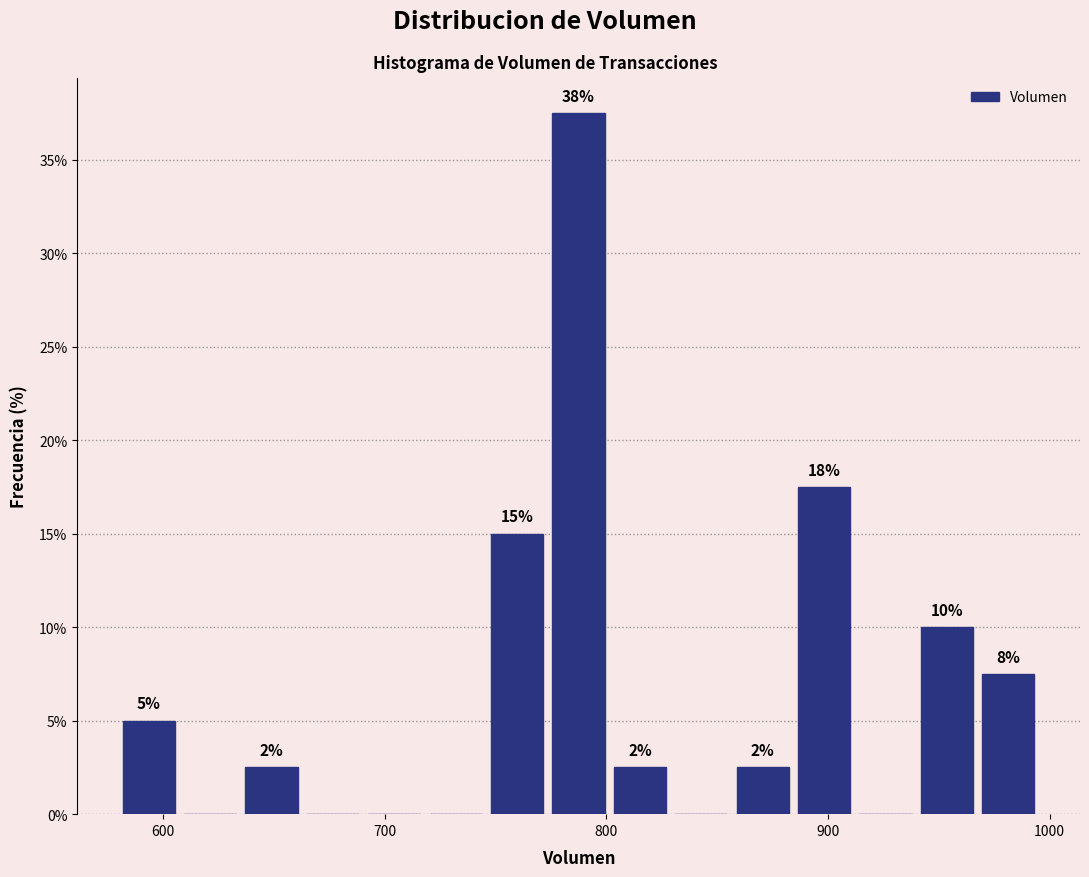

Around what value on the x-axis is the tallest bar? Give the approximate position of its centre, as read against the axis.

790